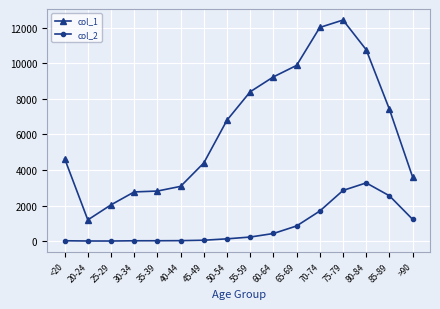

True or false: col_2 has more than 0 interior local peaks.

True